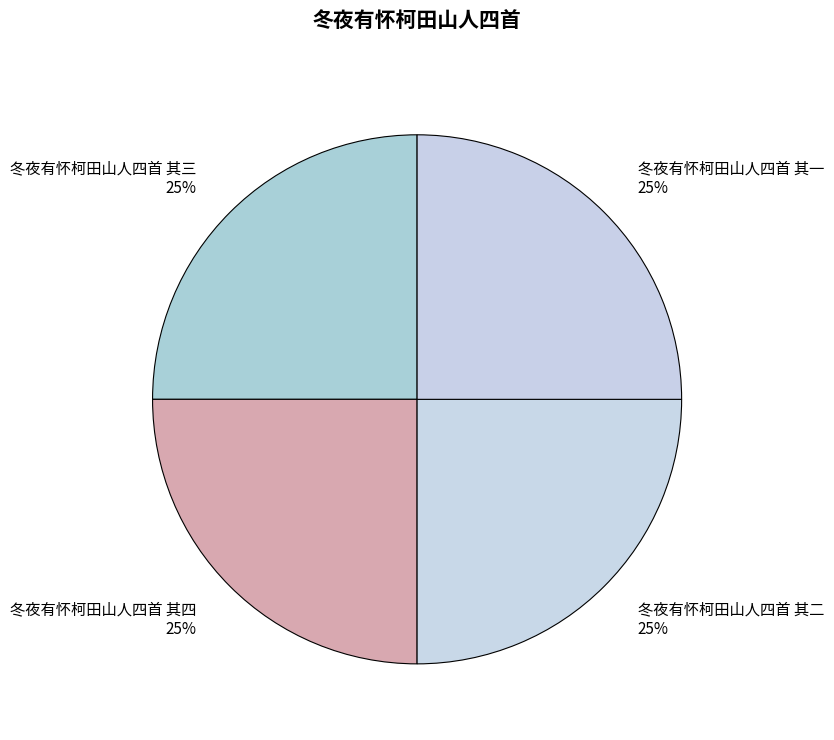

True or false: 冬夜有怀柯田山人四首 其四 accounts for 33% of the total.

False